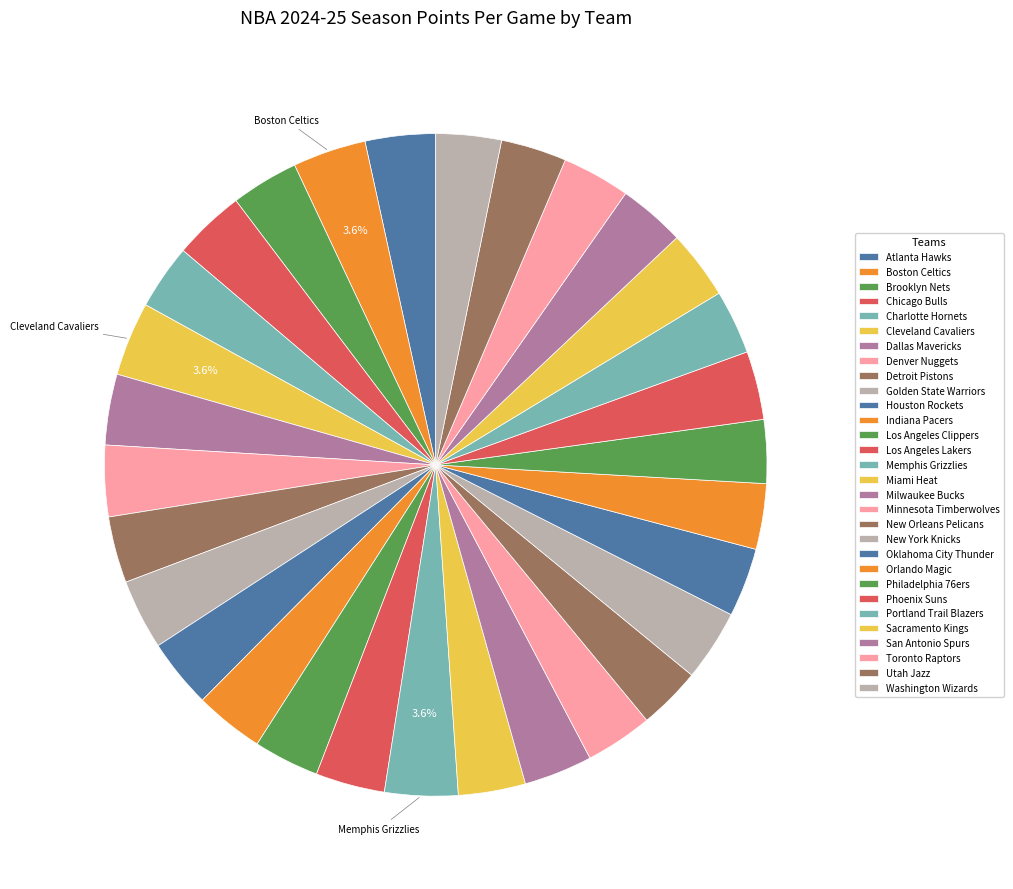

Count the number of slices in the pie.

30